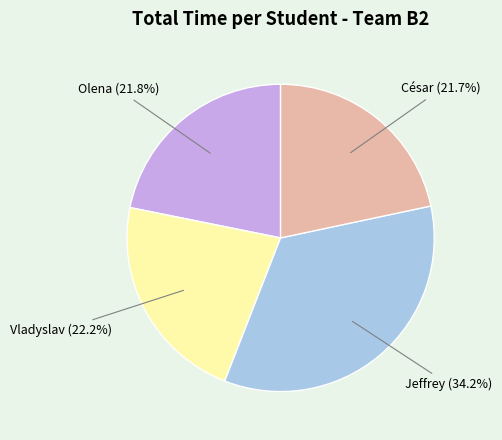

To the nearest percent, what is the average slice percentage?

25%